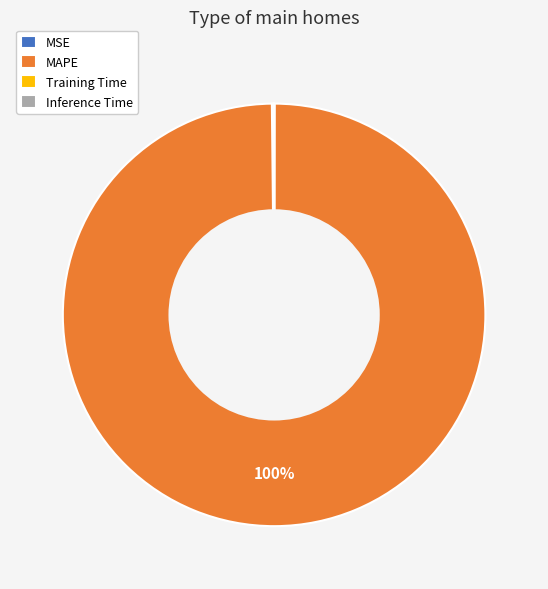

What percentage is the MAPE slice, to the nearest percent?

100%